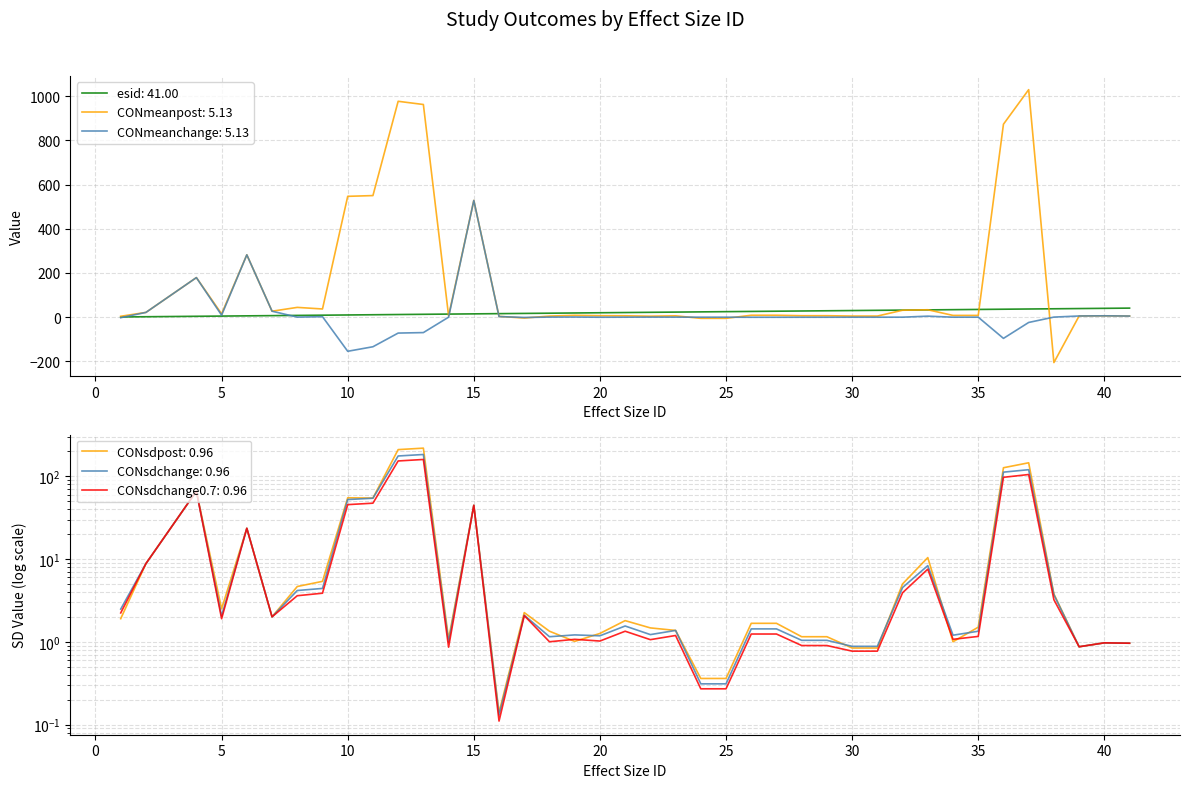

True or false: CONmeanpost and CONsdchange0.7 intersect in this chart.

True